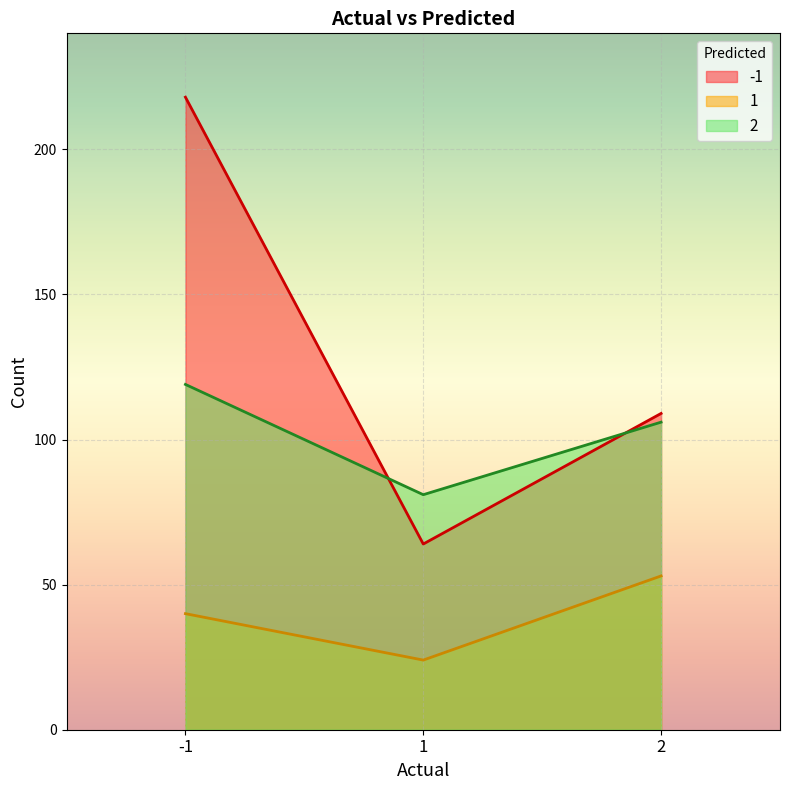

List the series in order of their peak value, highest first.

-1, 2, 1